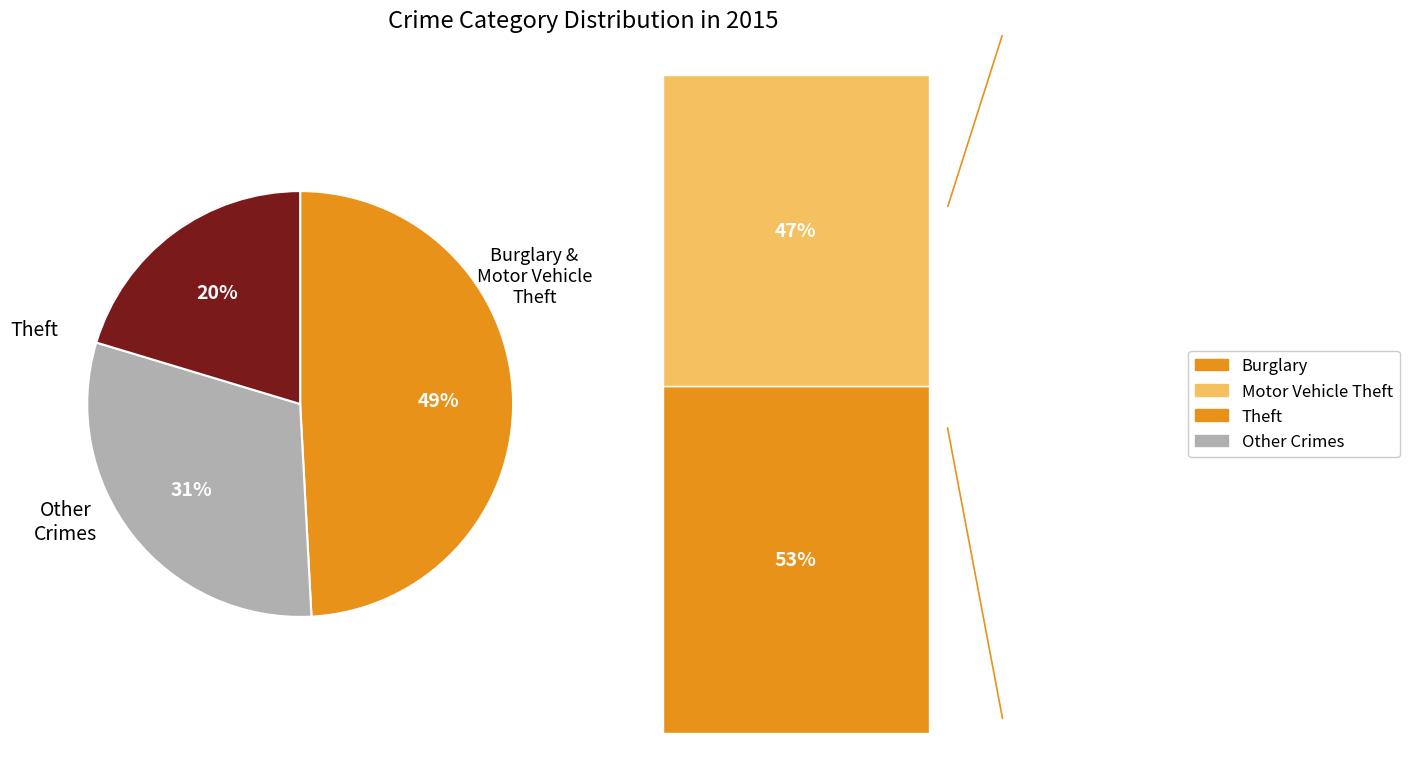

To the nearest percent, what is the difference between the largest and smallest slice percentages?

29%